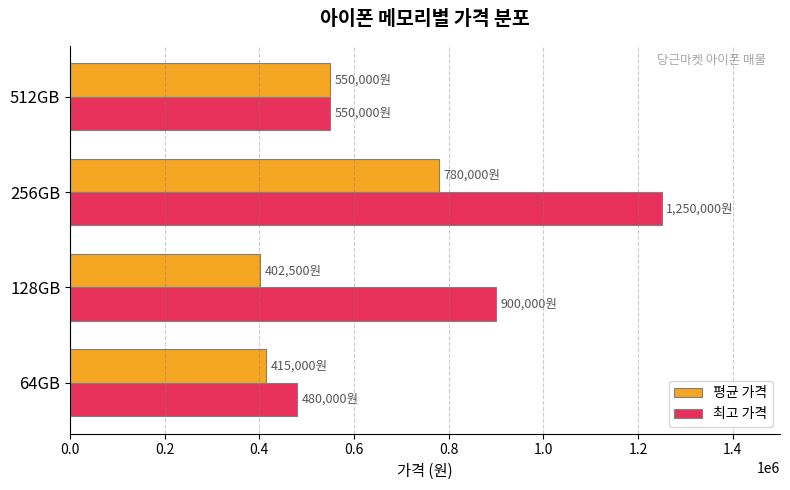

What are all the series names shown in the legend?

평균 가격, 최고 가격